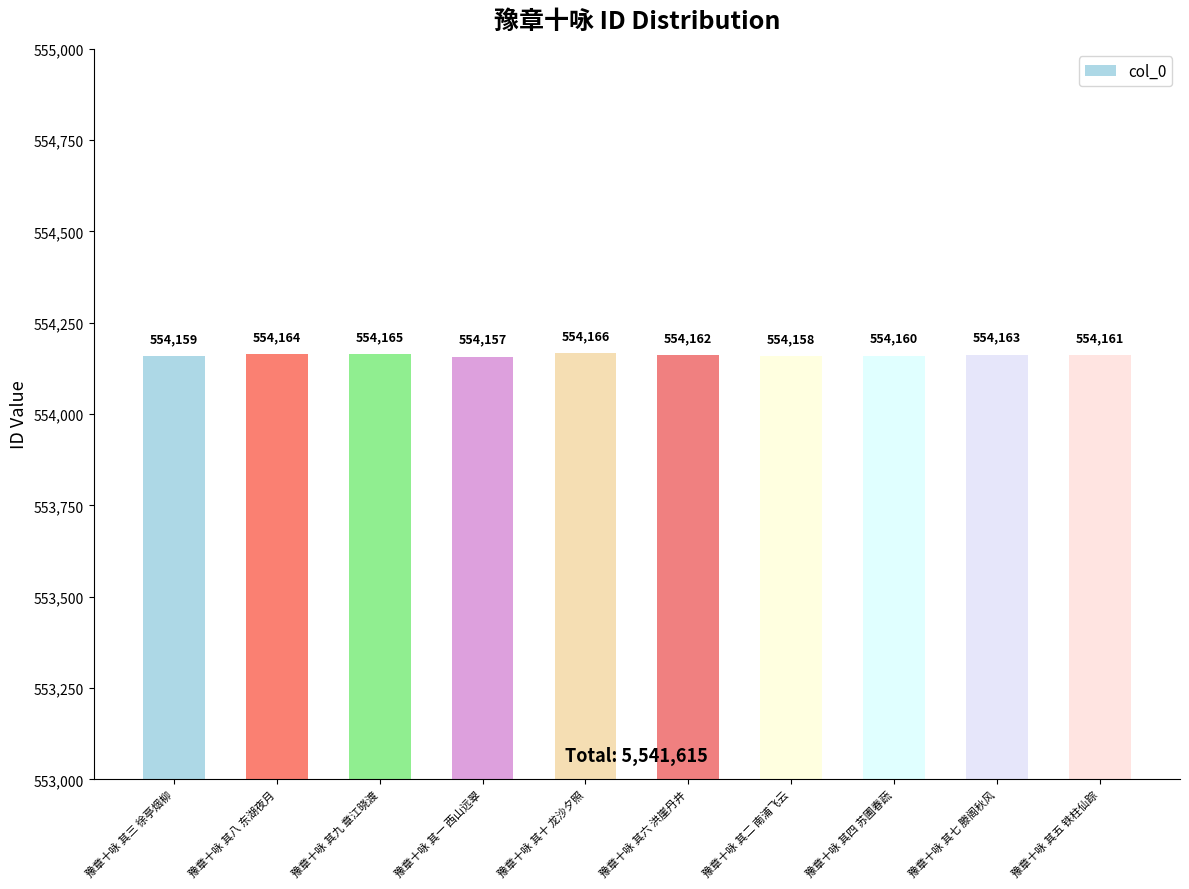

List the labels in order of value, largest first.

豫章十咏 其十 龙沙夕照, 豫章十咏 其九 章江晓渡, 豫章十咏 其八 东湖夜月, 豫章十咏 其七 滕阁秋风, 豫章十咏 其六 洪崖丹井, 豫章十咏 其五 铁柱仙踪, 豫章十咏 其四 苏圃春蔬, 豫章十咏 其三 徐亭烟柳, 豫章十咏 其二 南浦飞云, 豫章十咏 其一 西山远翠